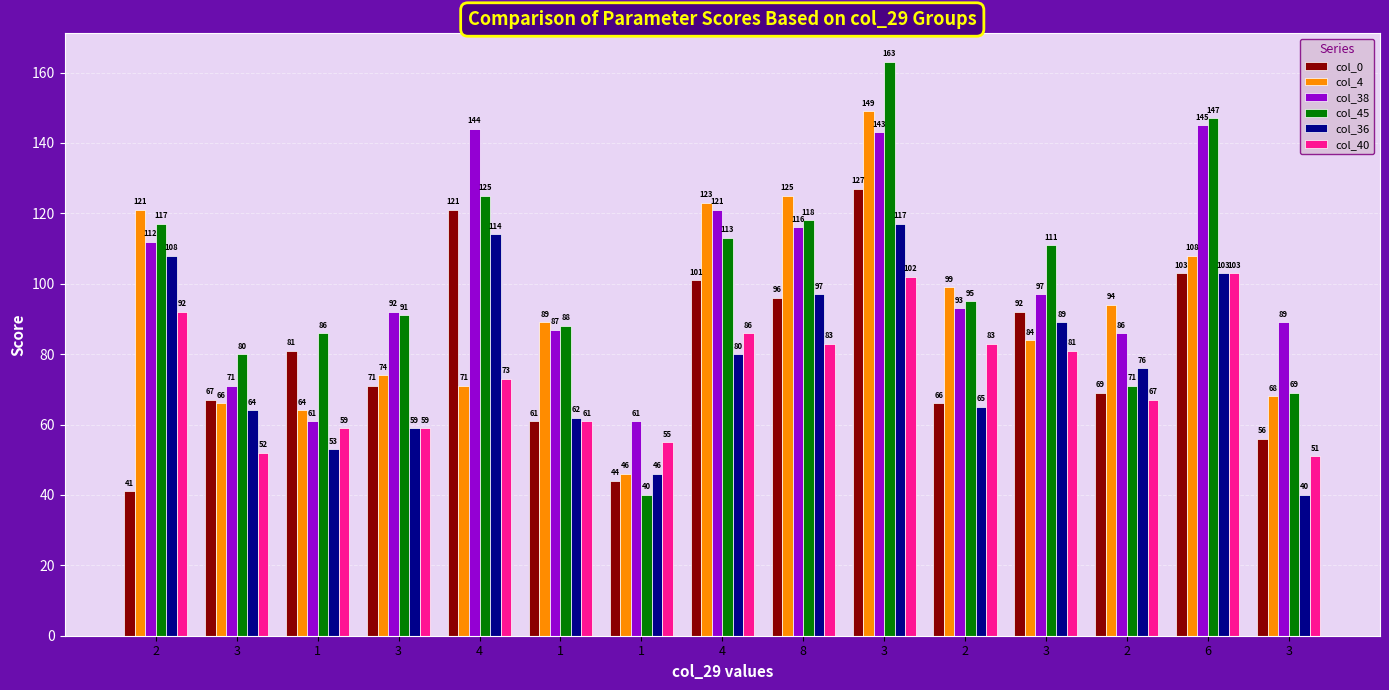

What are all the series names shown in the legend?

col_0, col_4, col_38, col_45, col_36, col_40